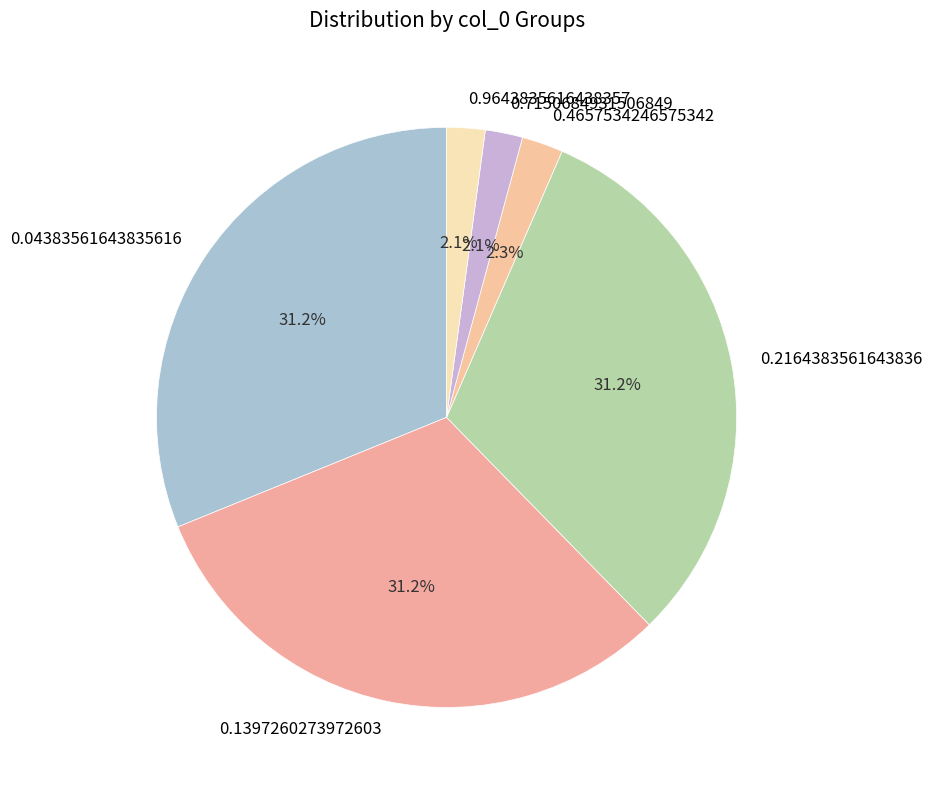

Combined, what portion of the pie is 0.2164383561643836 and 0.04383561643835616?

62.3%